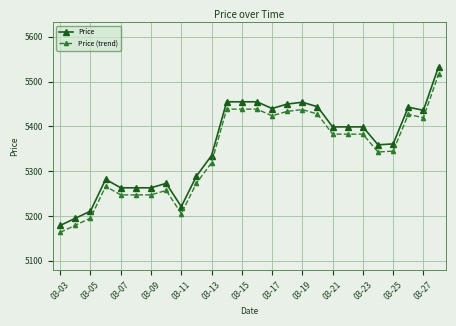

What is the difference between the maximum and minimum values in the Price (trend) series?

352.9